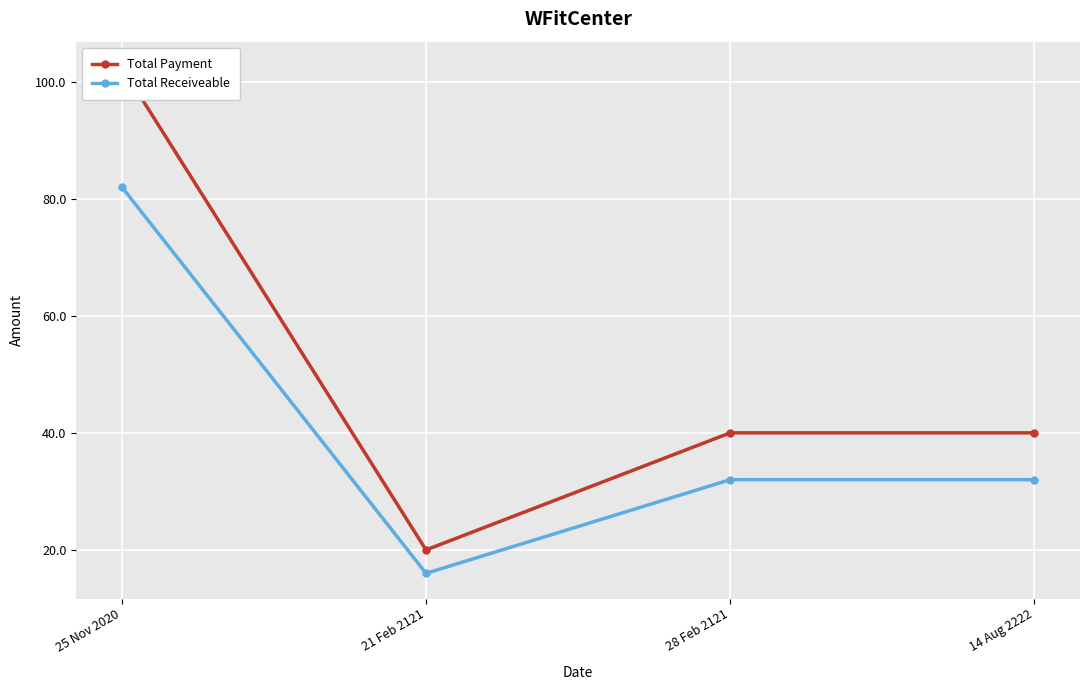

Read the Total Payment value at 25 Nov 2020.

102.5